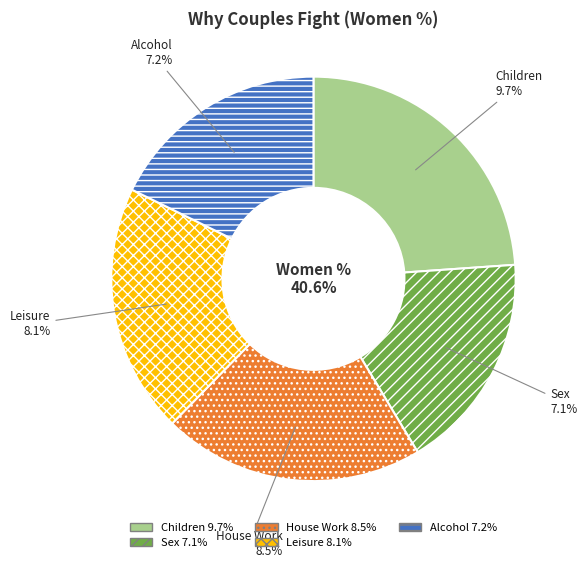

The Sex slice represents 17% of the pie. True or false?

True